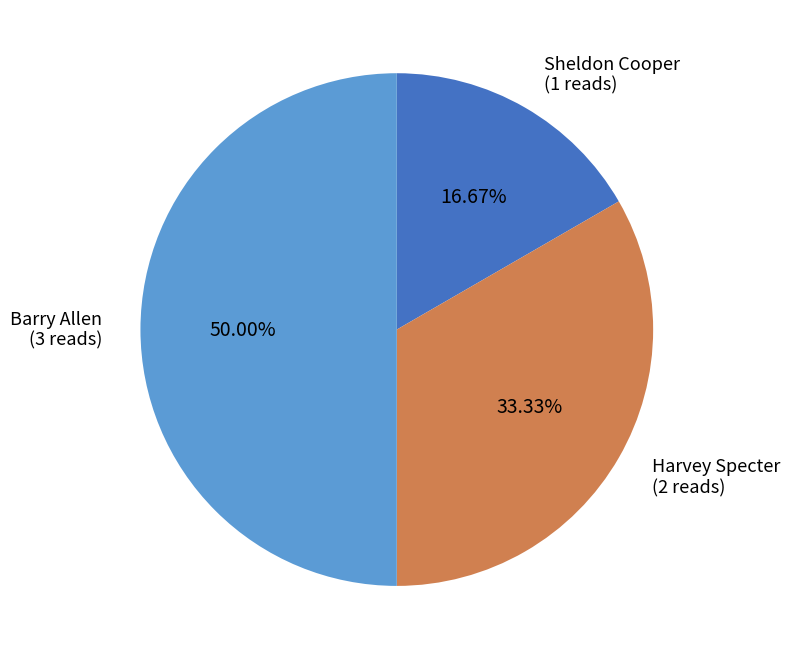

How many slices are in this pie chart?

3